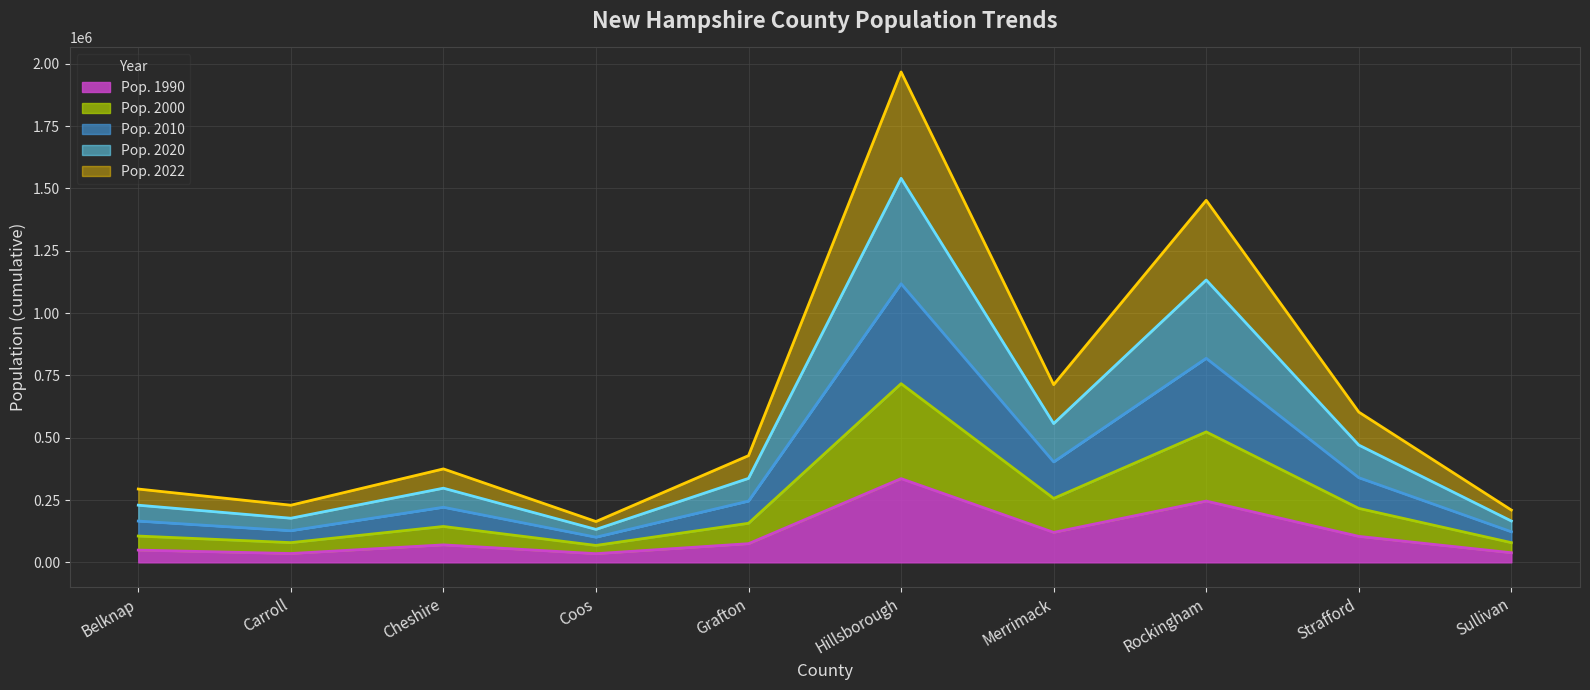

What are all the series names shown in the legend?

Pop. 1990, Pop. 2000, Pop. 2010, Pop. 2020, Pop. 2022